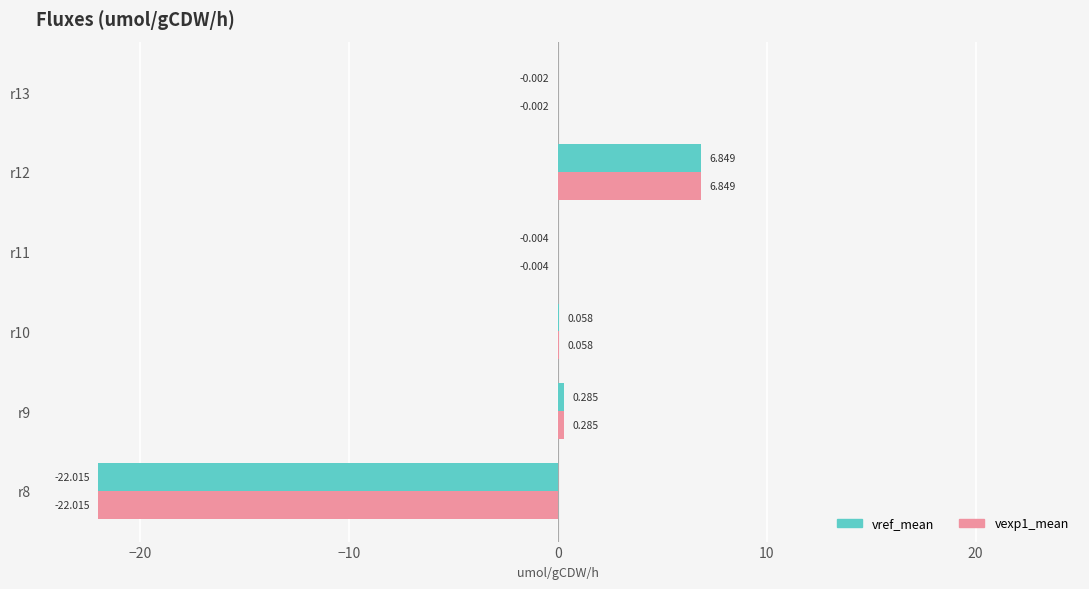

What position from the right is −10?

4